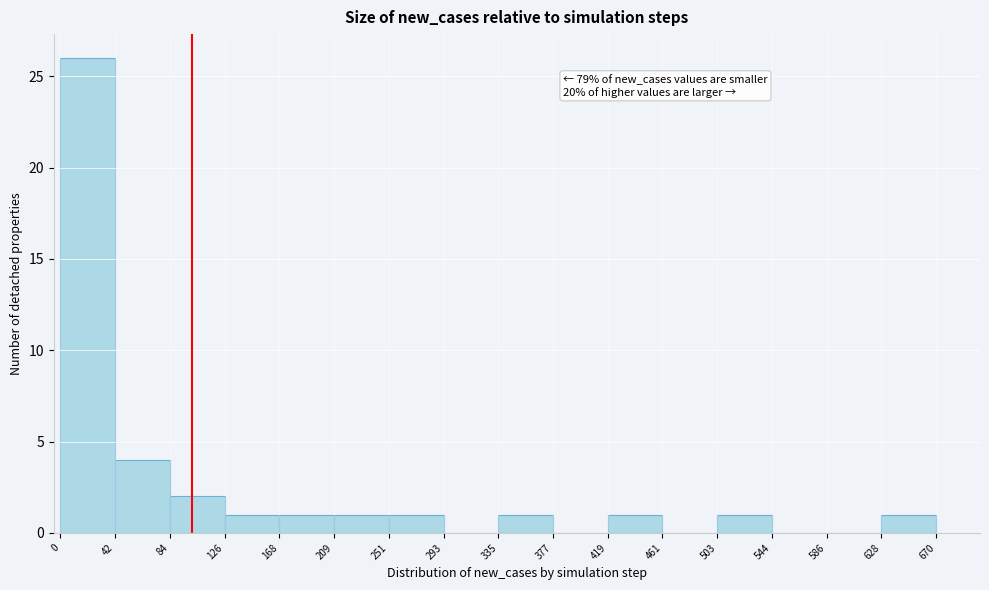

Which range on the x-axis has the tallest bar?

0 to 42